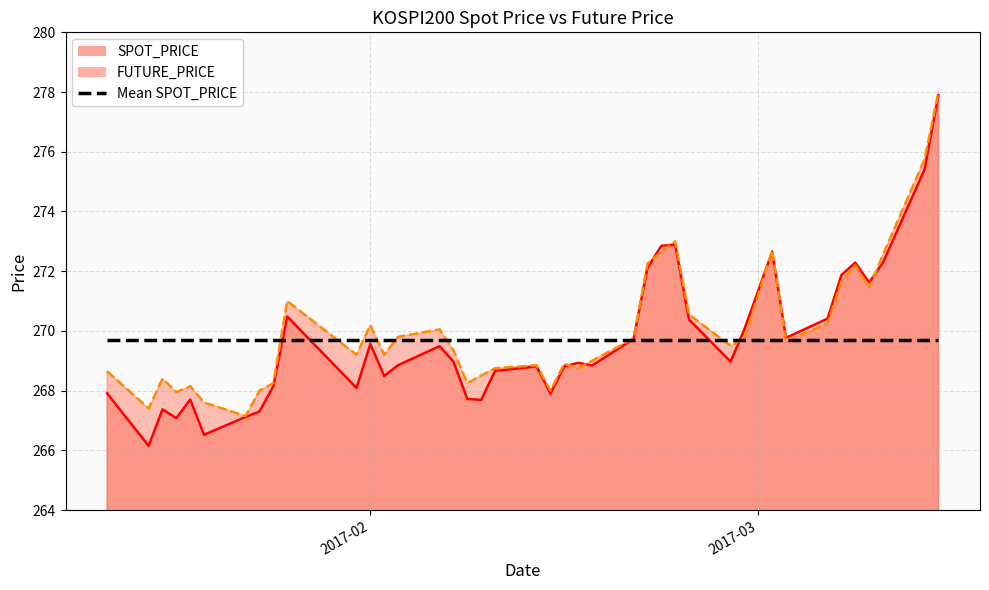

Which category has the highest value across all series?

2017-03-14